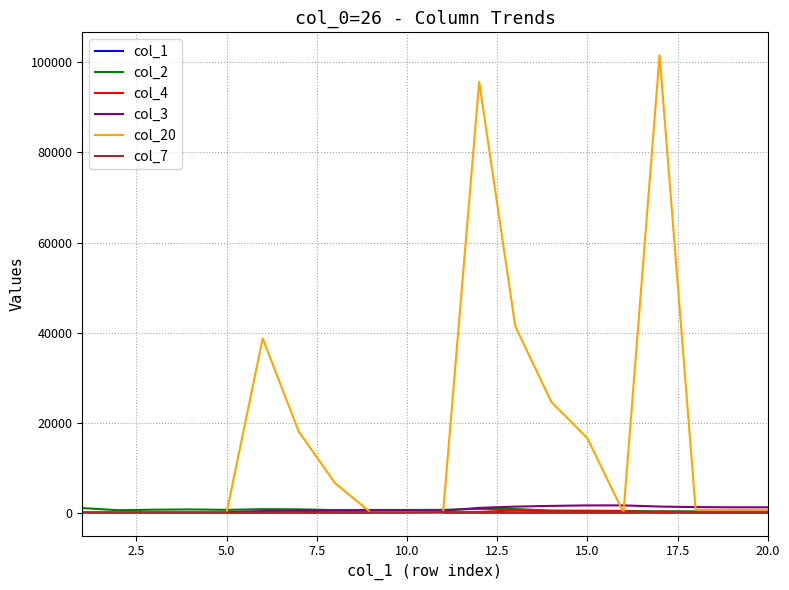

Which series has the widest spread of values?

col_20